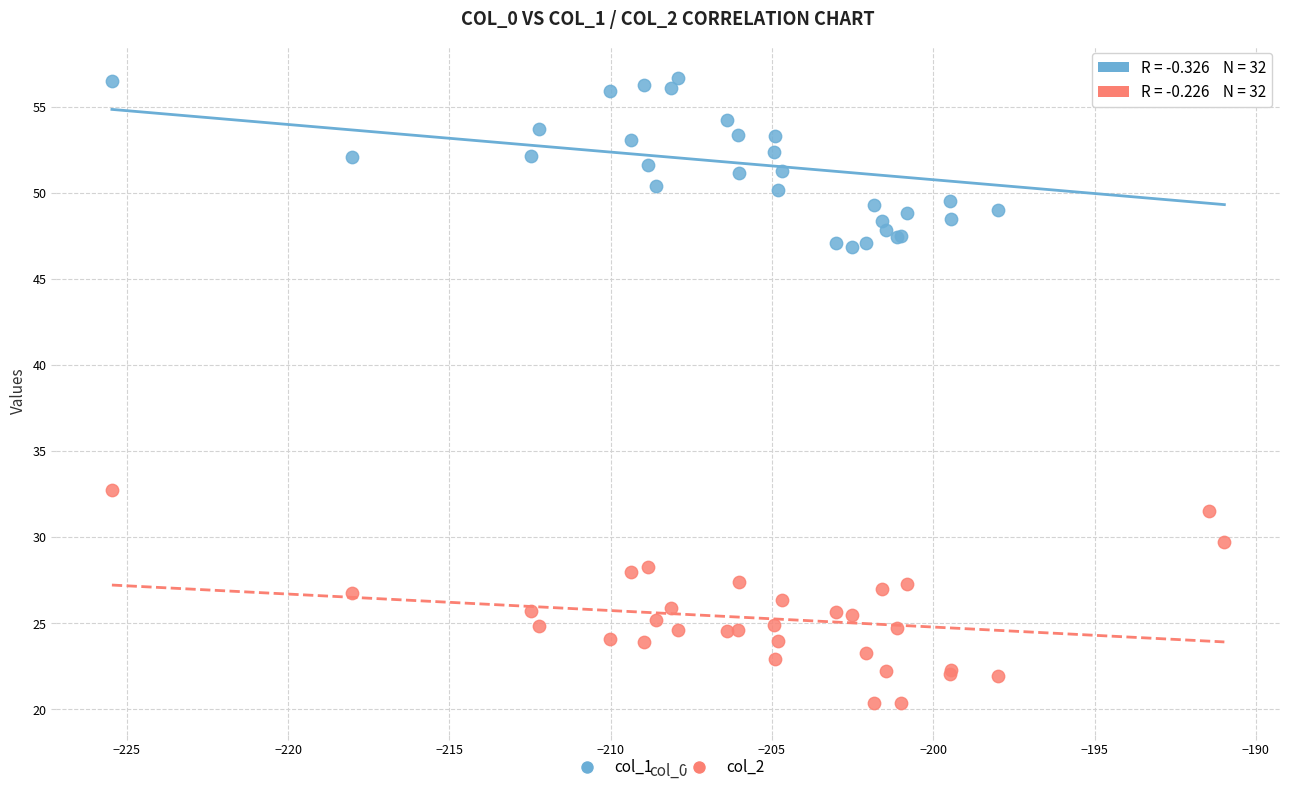

Across all series, what Y value is closest to 38?

32.8